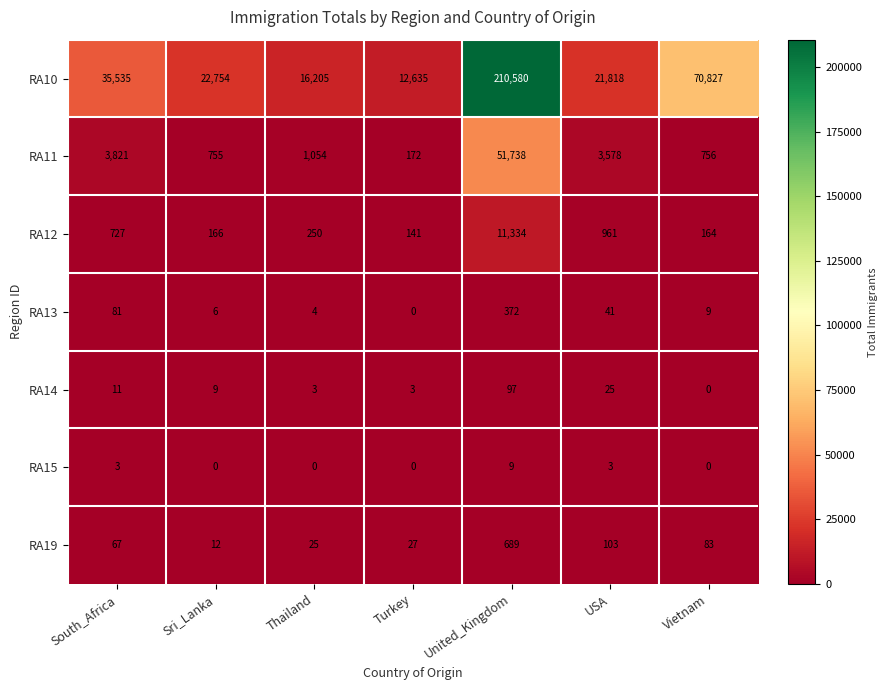

At which label does RA13 first exceed 9?

South_Africa